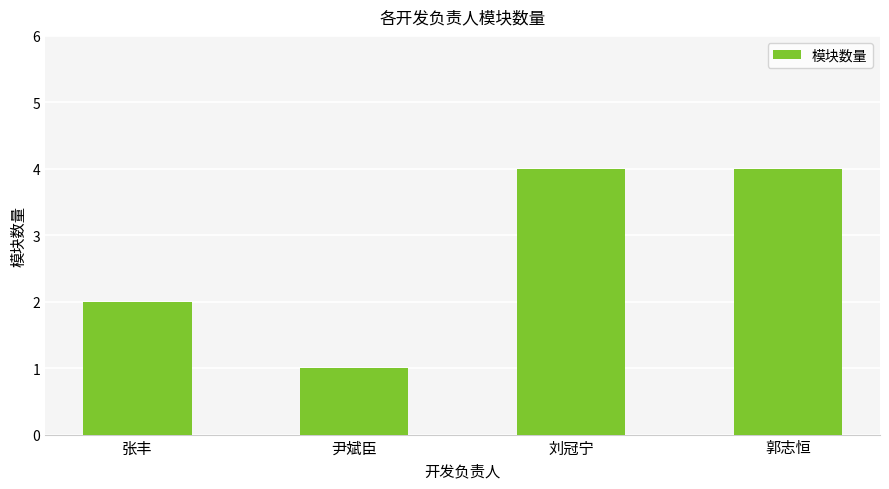

At which label is the value closest to 2?

张丰